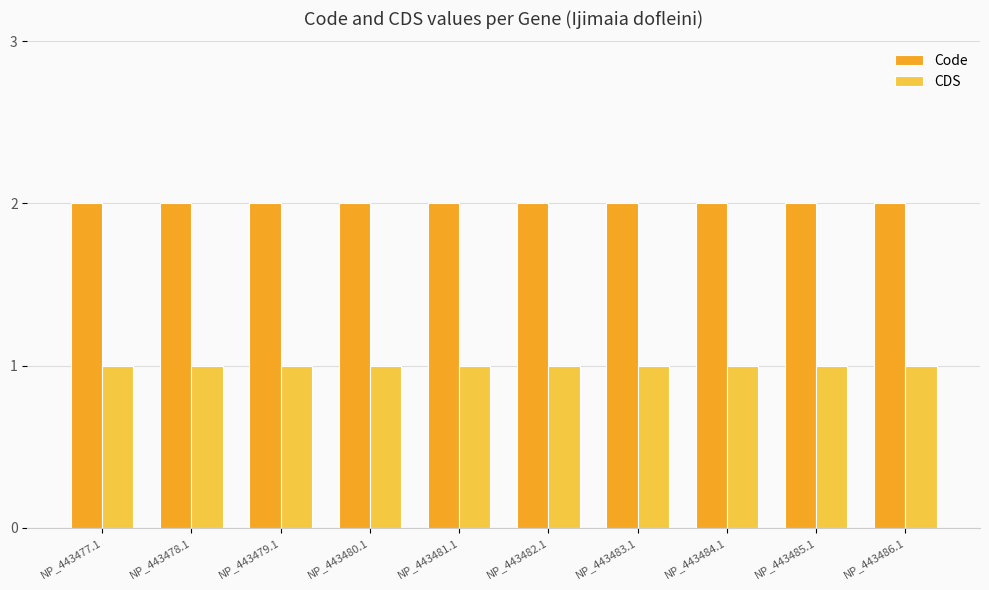

Read the Code value at NP_443484.1.

2